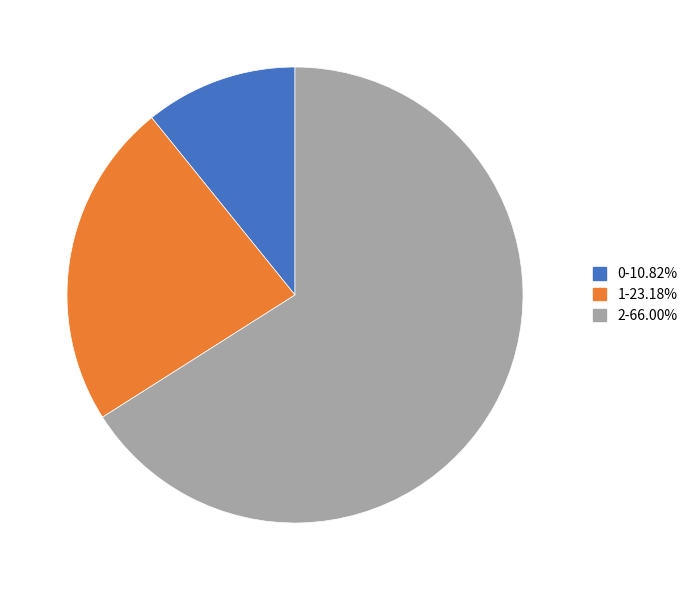

Is there a majority slice in this chart?

Yes